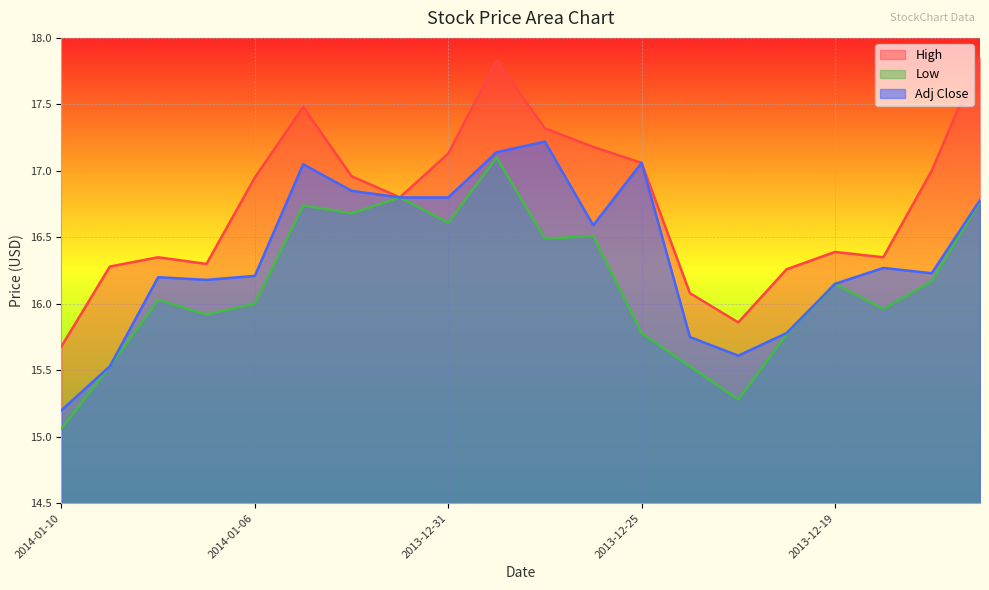

Which category has the highest value across all series?

2013-12-16